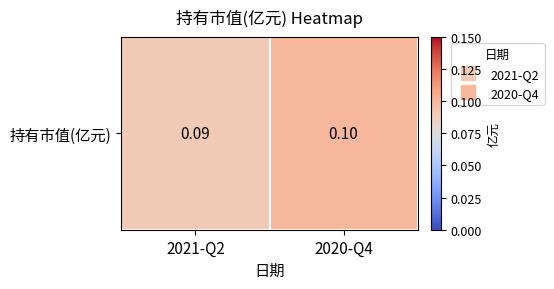

Reading left to right, transcribe all the data shown in this chart.

2021-Q2=0.1	2020-Q4=0.1